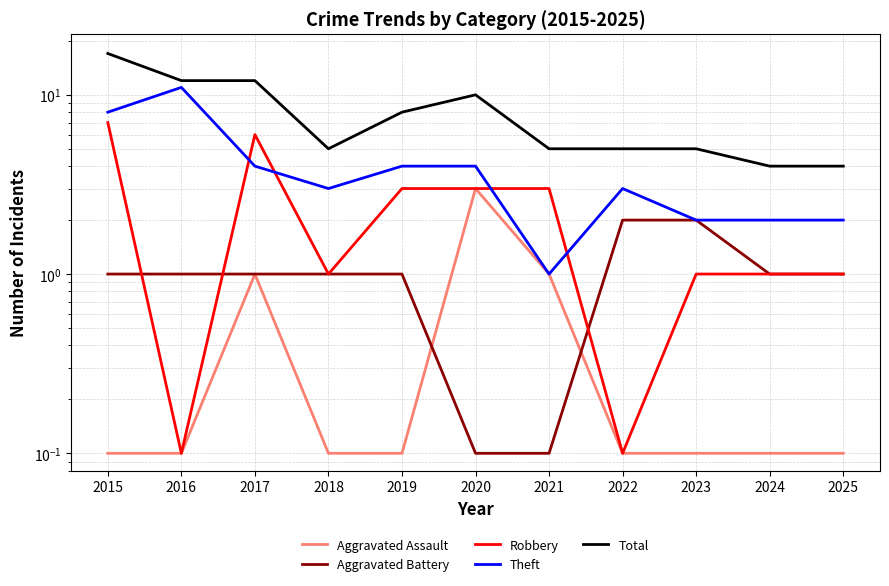

List the series in order of their peak value, highest first.

Total, Theft, Robbery, Aggravated Assault, Aggravated Battery